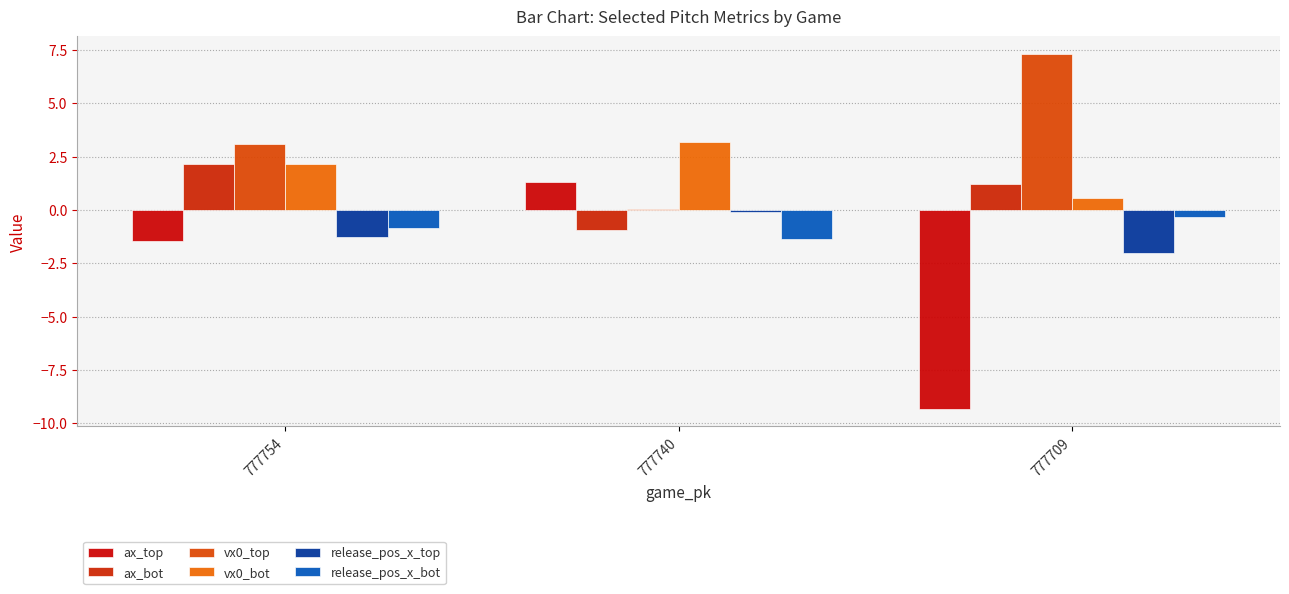

How many groups of bars are there?

3